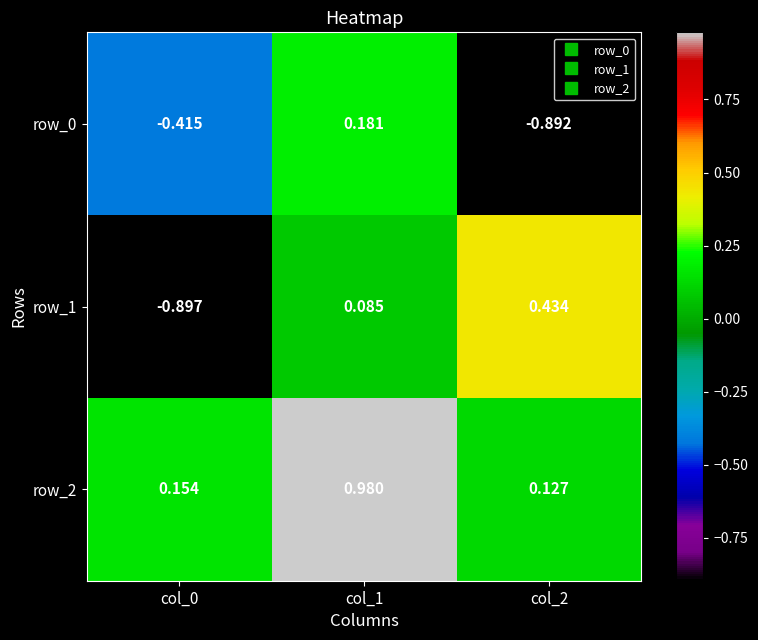

Count the number of data series in this chart.

3